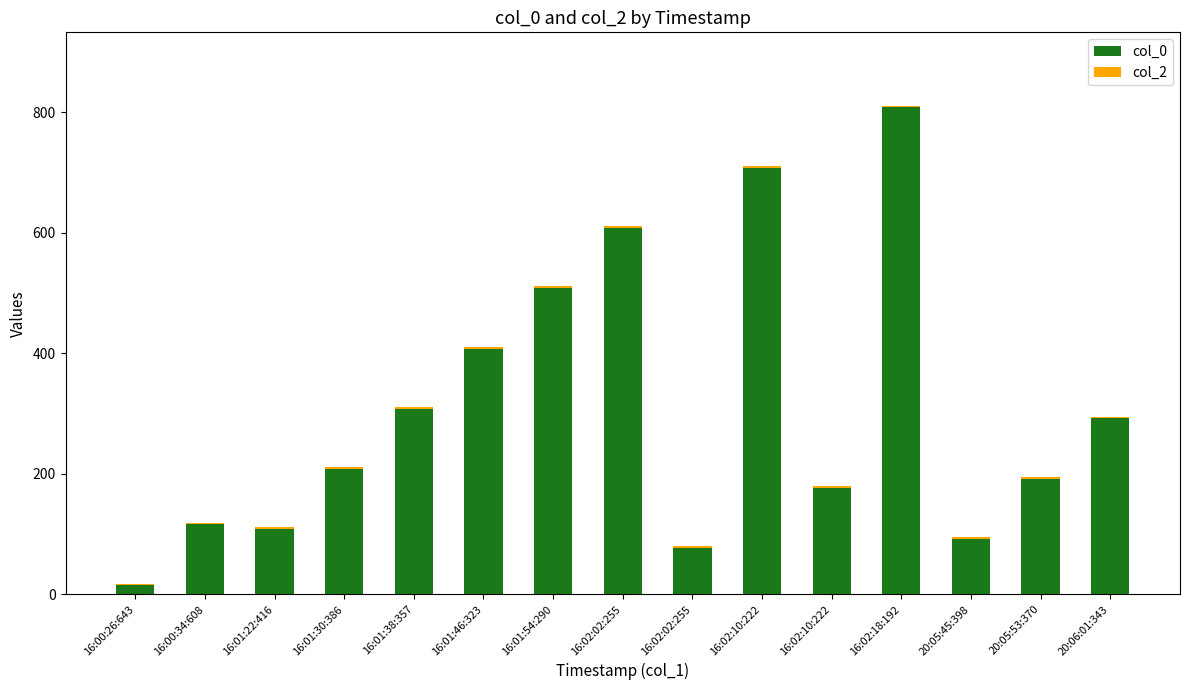

Are the bars grouped side by side (vs. stacked)?

No